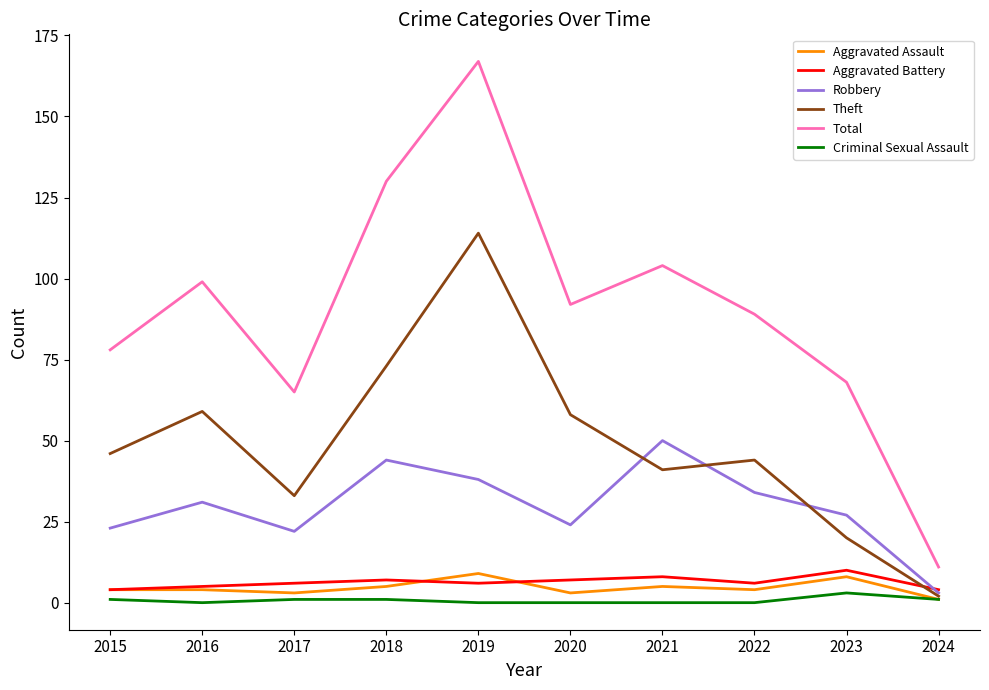

At which category does Robbery reach its first local peak?

2016